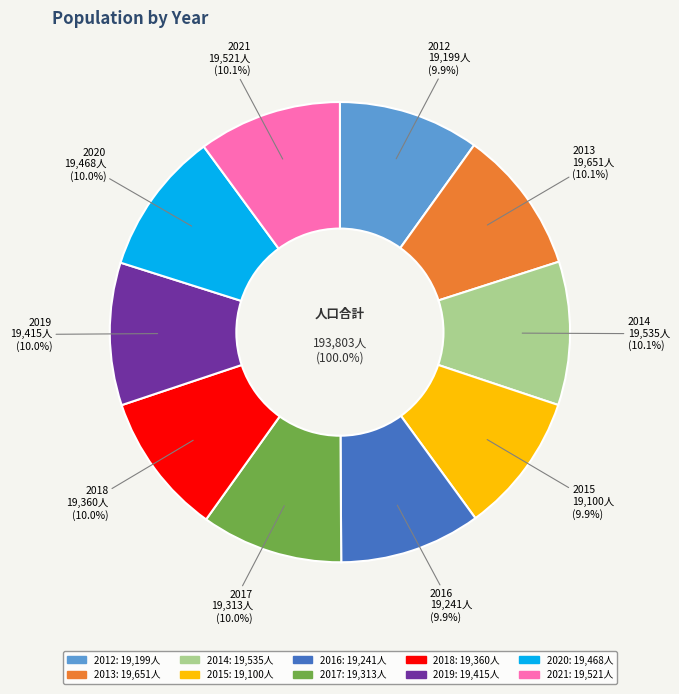

What percentage is the 2013 slice, to the nearest percent?

10%